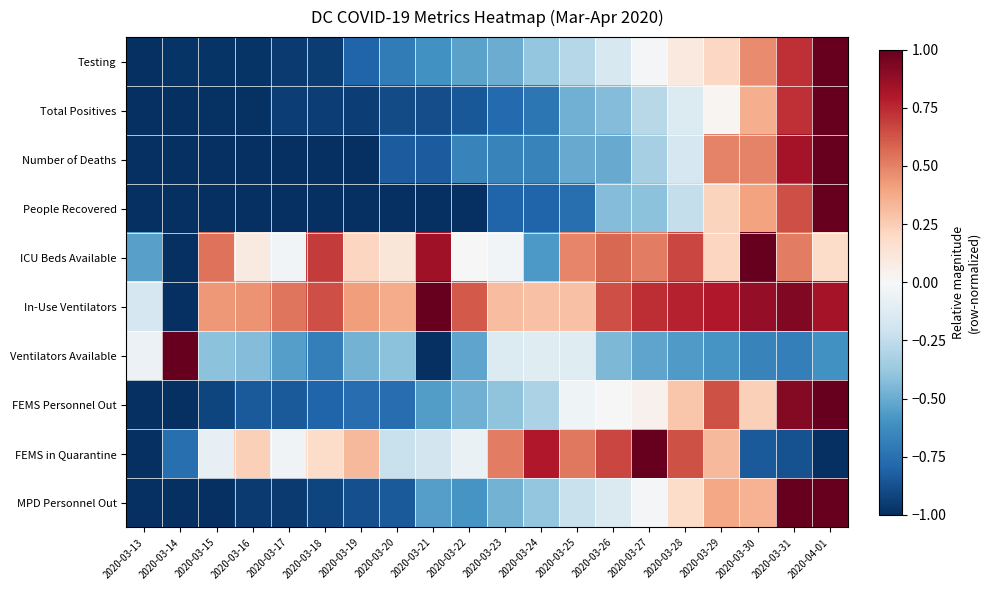

What is the total value across all series at 2020-03-31?

4.7